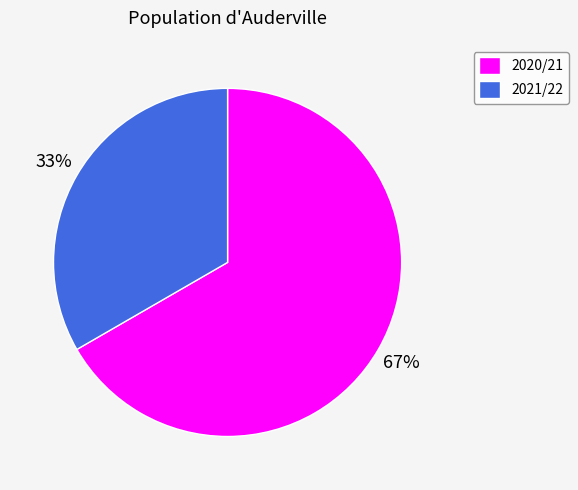

To the nearest percent, what portion does 2021/22 represent?

33%